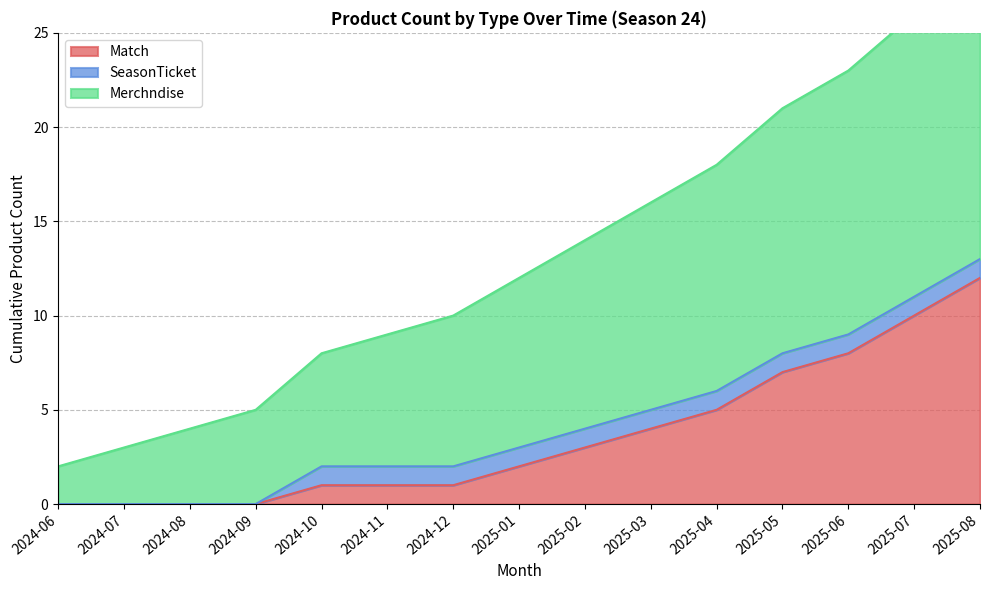

What is the sum of the Match values at 2025-02 and 2025-01?

5